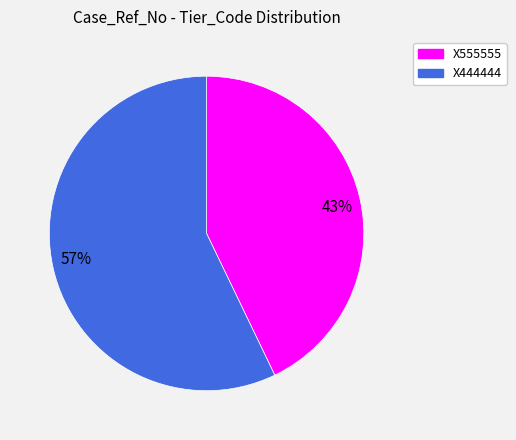

Is the sum of X444444 and X555555 greater than half?

Yes